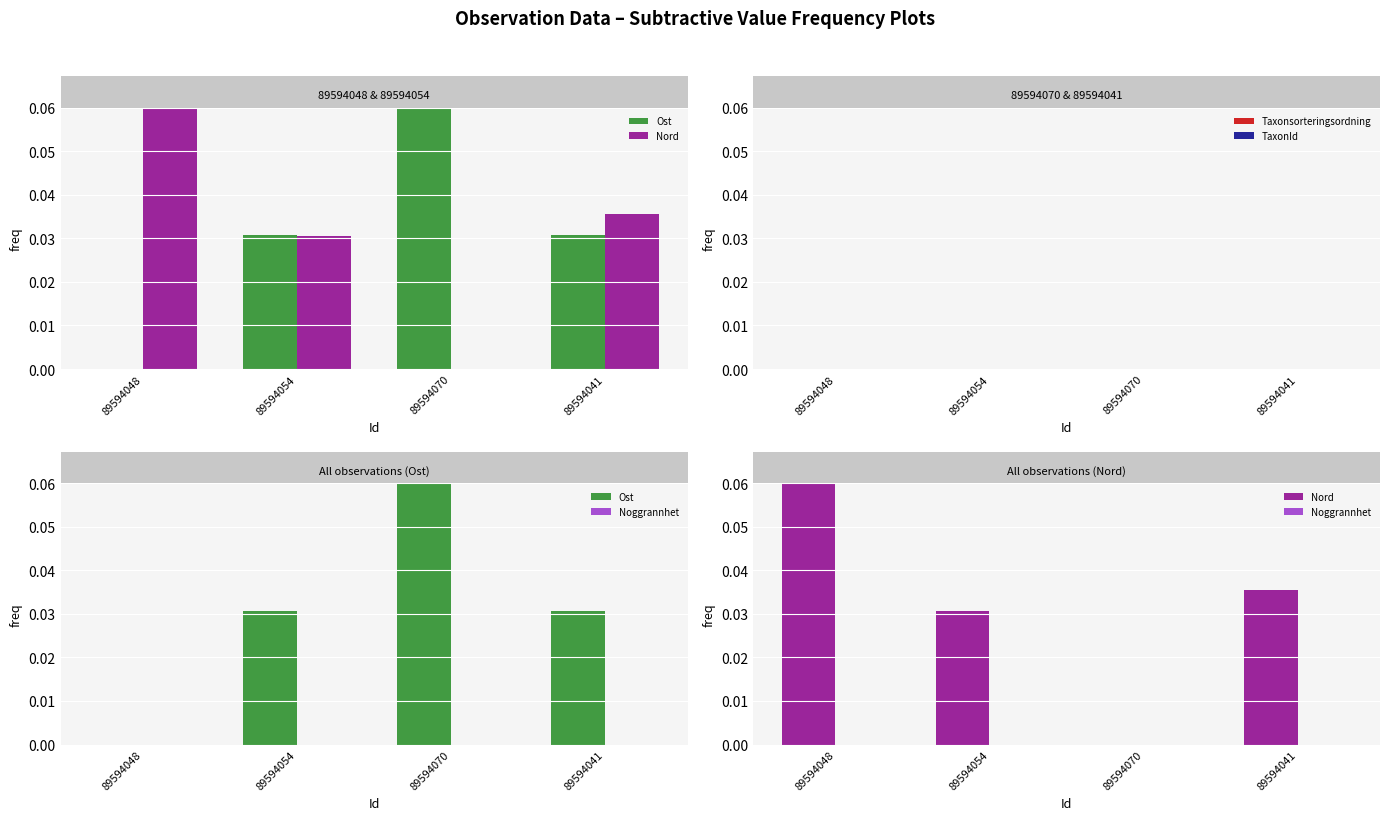

Which series has the largest total across all categories?

Nord